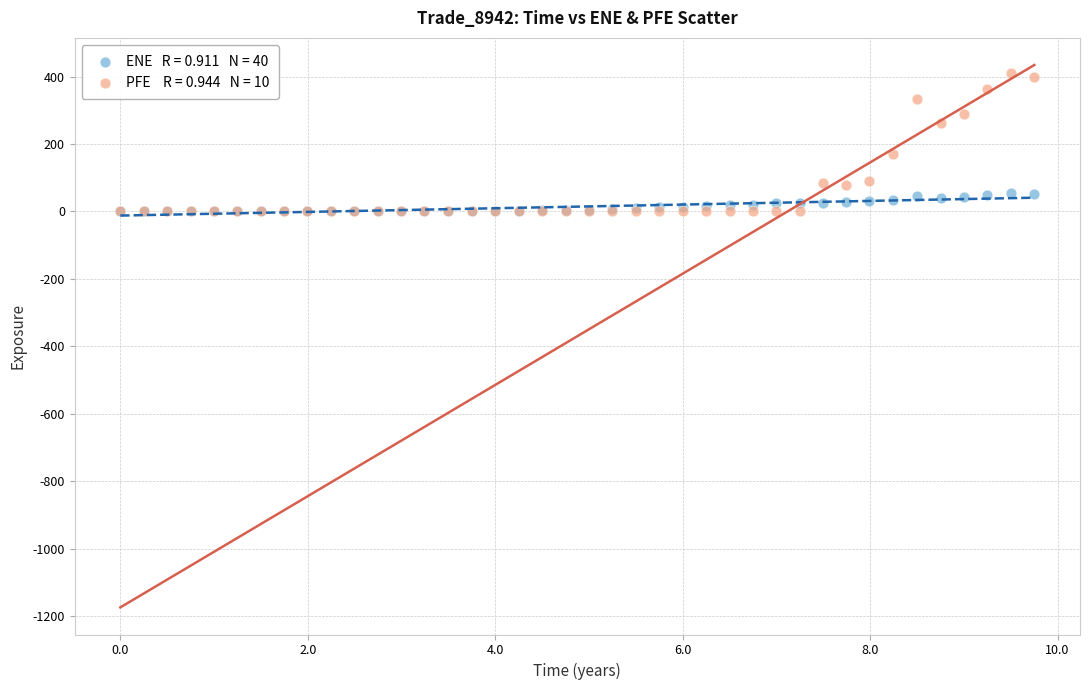

Across all series, what Y value is closest to 205?

169.9